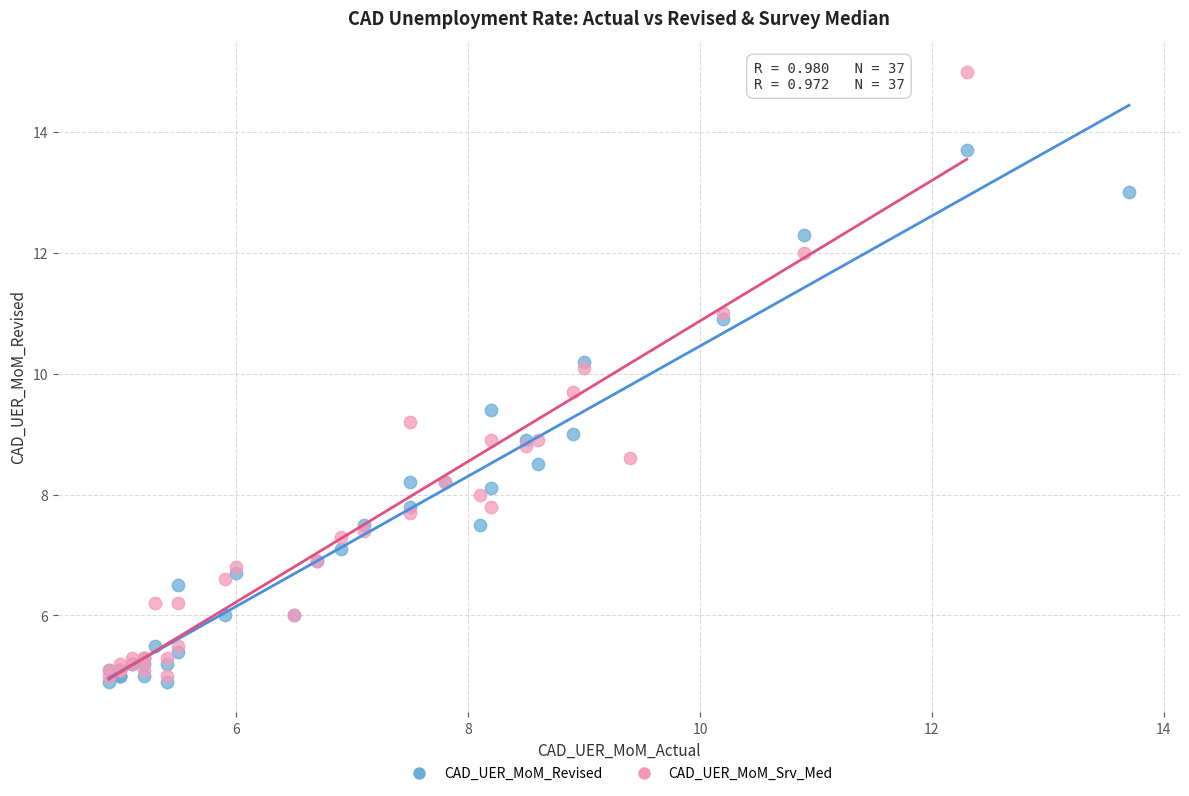

Which series contains the highest Y value?

CAD_UER_MoM_Srv_Med